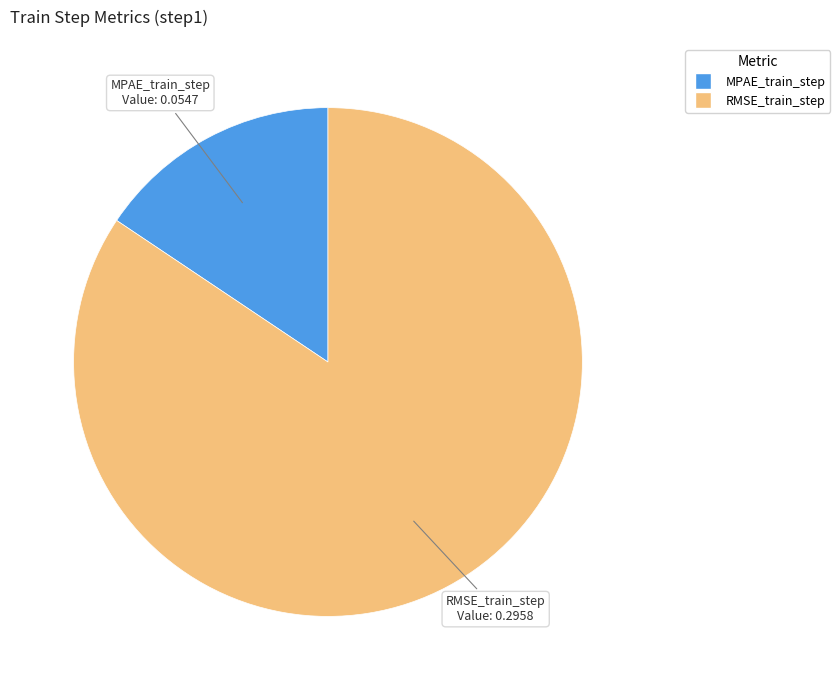

Which has a higher value, RMSE_train_step or MPAE_train_step?

RMSE_train_step